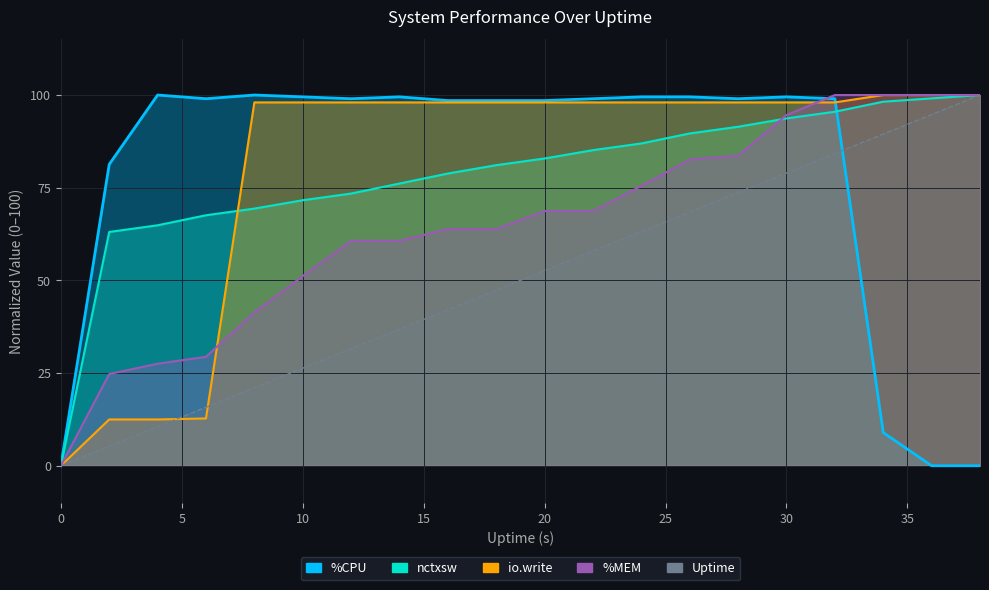

True or false: %MEM has more than 0 points higher than both neighbors.

False